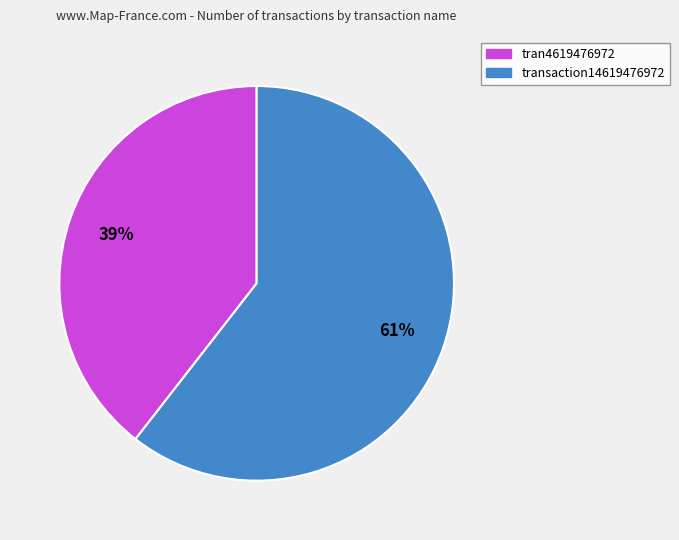

Is the sum of tran4619476972 and transaction14619476972 greater than half?

Yes